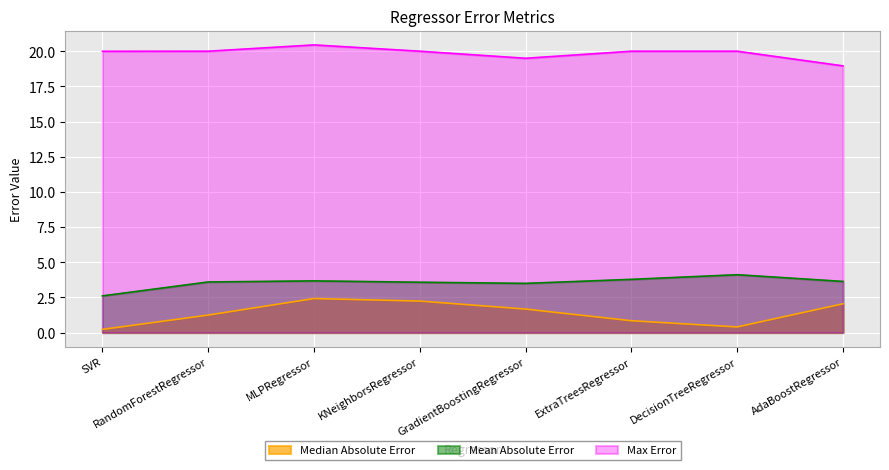

Reading right to left, transcribe all the data shown in this chart.

Median Absolute Error: AdaBoostRegressor=2.0	DecisionTreeRegressor=0.4	ExtraTreesRegressor=0.8	GradientBoostingRegressor=1.7	KNeighborsRegressor=2.2	MLPRegressor=2.4	RandomForestRegressor=1.2	SVR=0.2
Mean Absolute Error: AdaBoostRegressor=3.6	DecisionTreeRegressor=4.1	ExtraTreesRegressor=3.8	GradientBoostingRegressor=3.5	KNeighborsRegressor=3.6	MLPRegressor=3.7	RandomForestRegressor=3.6	SVR=2.6
Max Error: AdaBoostRegressor=19.0	DecisionTreeRegressor=20.0	ExtraTreesRegressor=20.0	GradientBoostingRegressor=19.5	KNeighborsRegressor=20.0	MLPRegressor=20.4	RandomForestRegressor=20.0	SVR=20.0